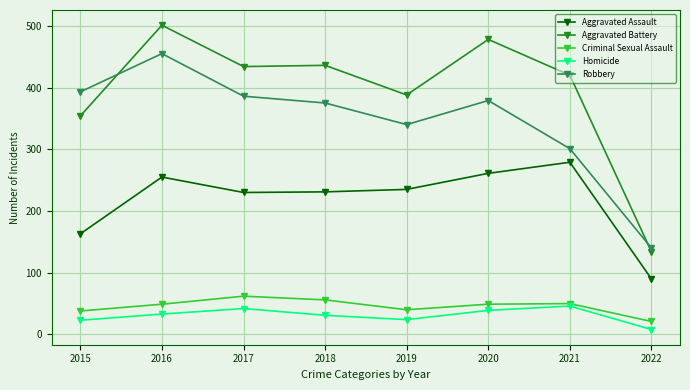

What is the greatest value displayed?

501